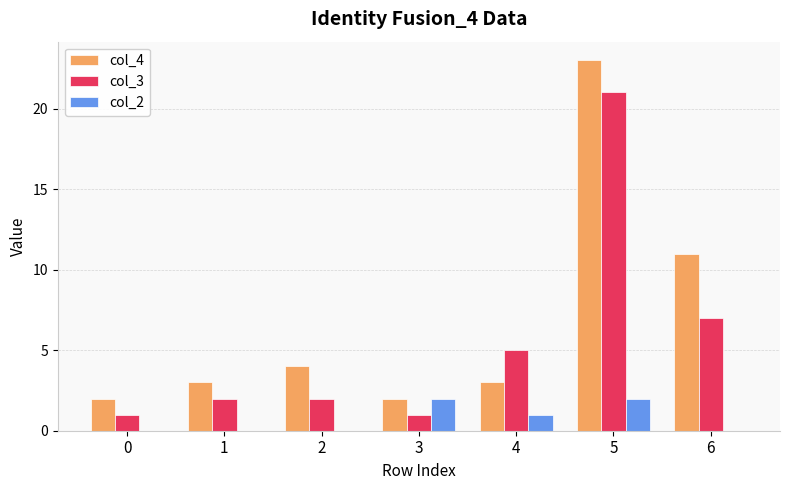

What value does the col_4 series have at 4?

3